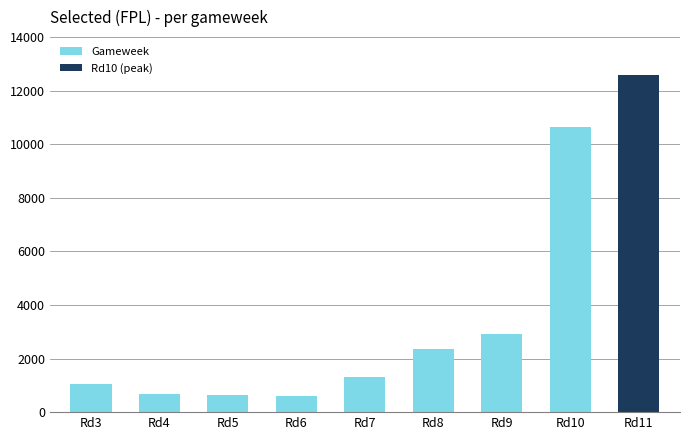

What is the maximum value for Gameweek?

10626